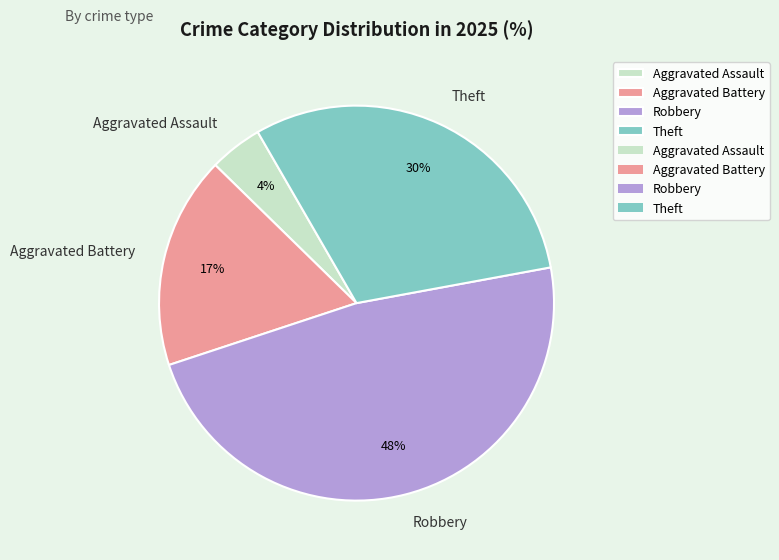

Do Aggravated Battery and Aggravated Assault together represent more than half of the pie?

No